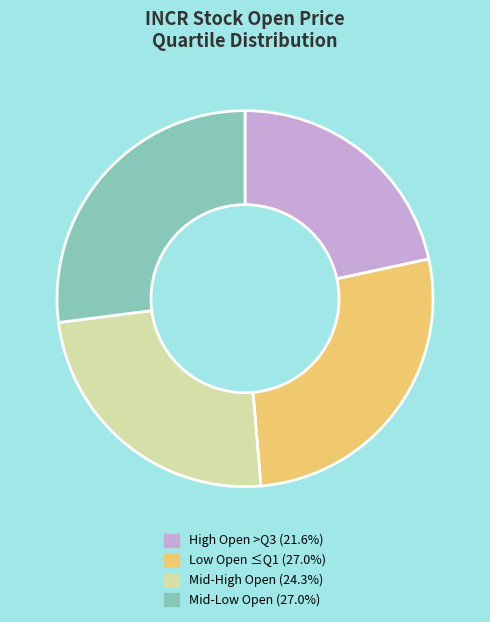

Is there a majority slice in this chart?

No